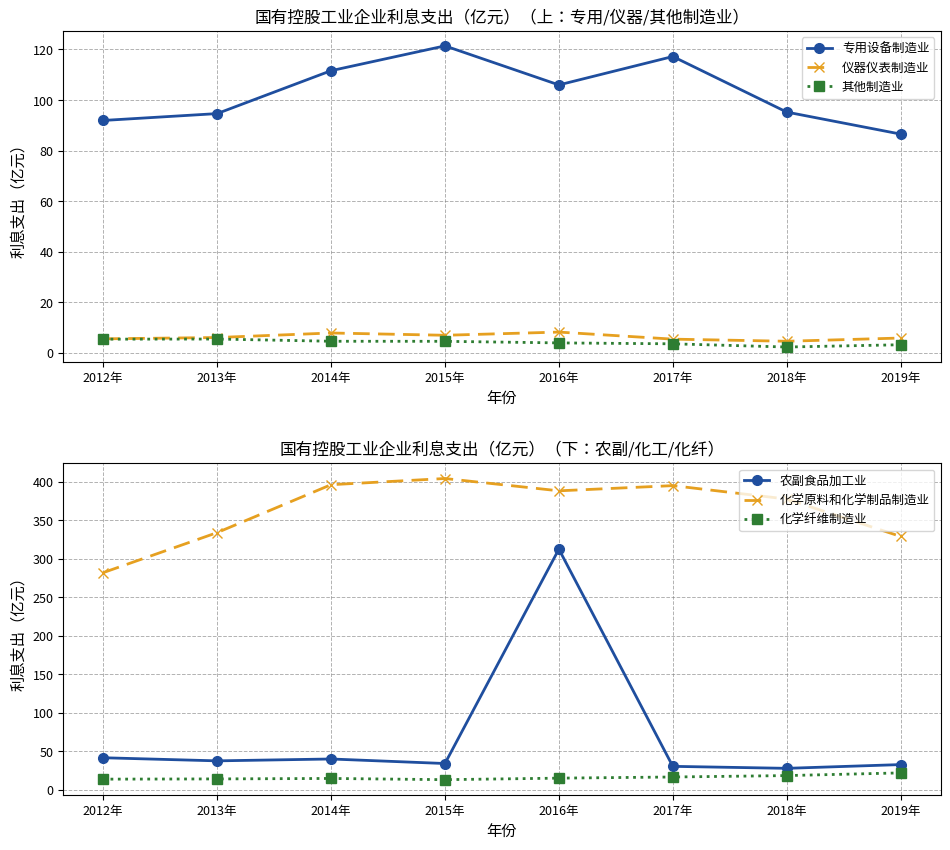

How many data points in 化学纤维制造业 are above 15?

4